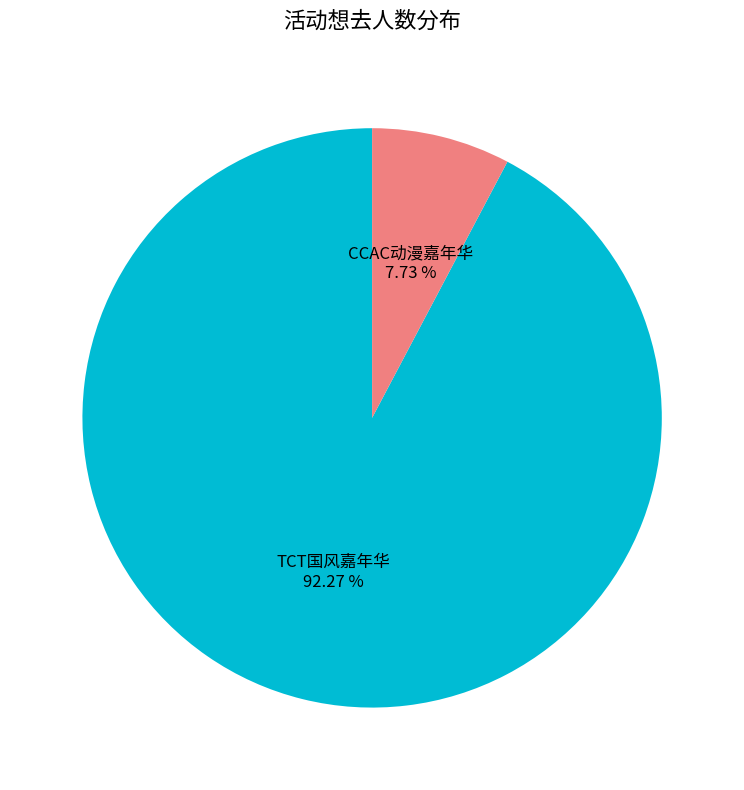

Is there any slice that represents more than half of the pie?

Yes